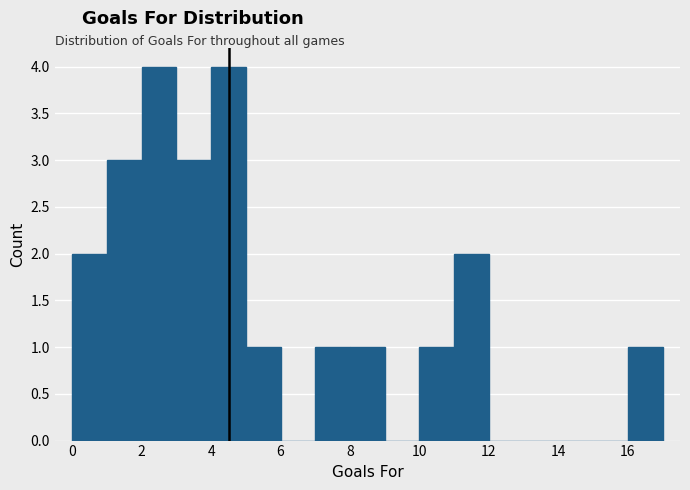

Reading left to right, list every bar in this chart as the range it spans on the x-axis followed by its height. The values are not printed on the chart, so give them approximately, as read against the axis.

0 to 1: 2
1 to 2: 3
2 to 3: 4
3 to 4: 3
4 to 5: 4
5 to 6: 1
6 to 7: 0
7 to 8: 1
8 to 9: 1
9 to 10: 0
10 to 11: 1
11 to 12: 2
12 to 13: 0
13 to 14: 0
14 to 15: 0
15 to 16: 0
16 to 17: 1